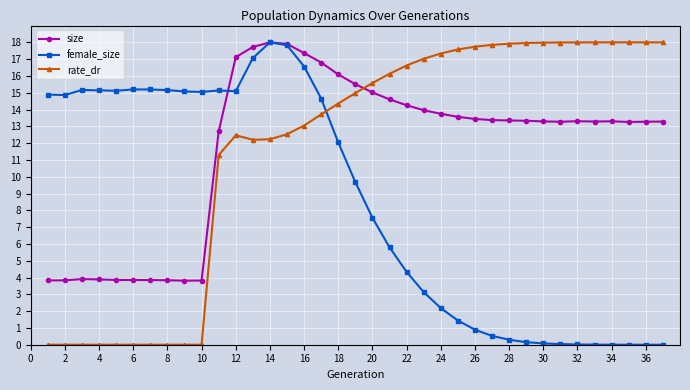

True or false: rate_dr has more than 0 points higher than both neighbors.

True